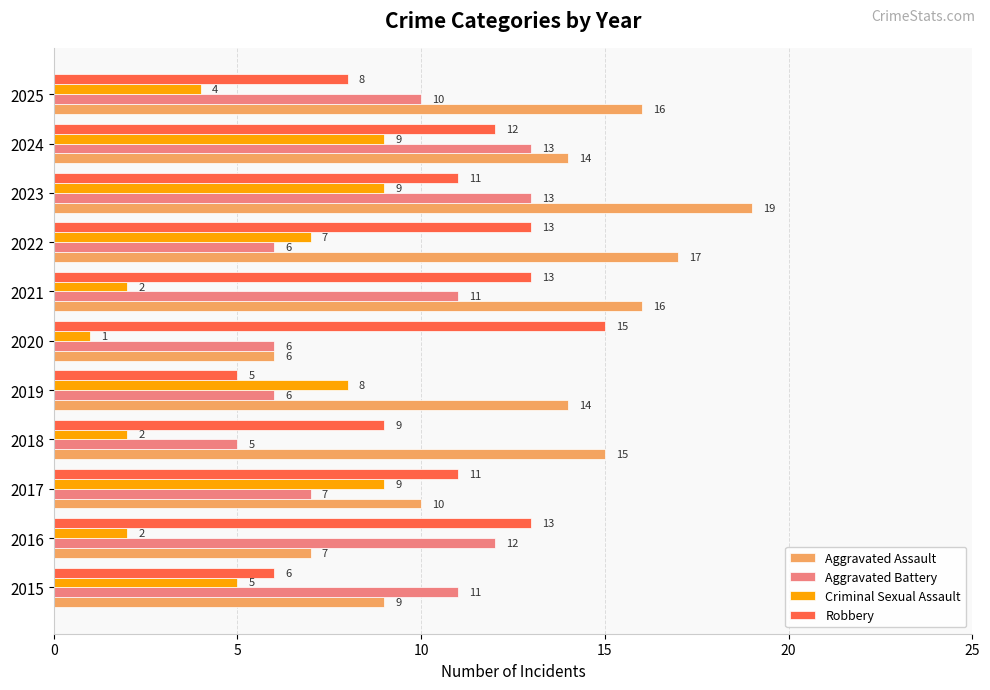

Which series has the largest total across all categories?

Aggravated Assault